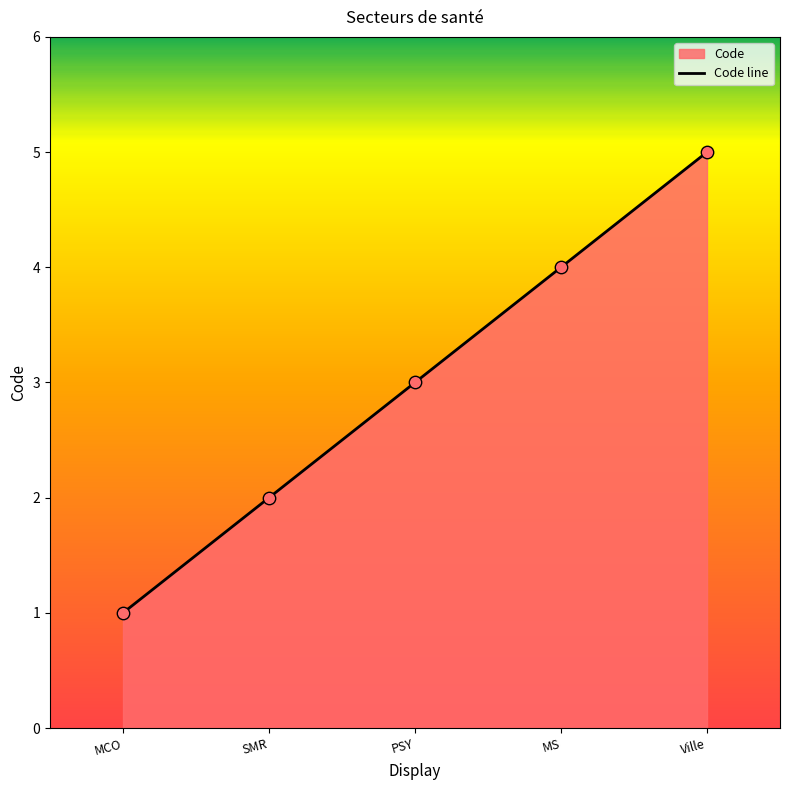

Which has a higher value, PSY or Ville?

Ville